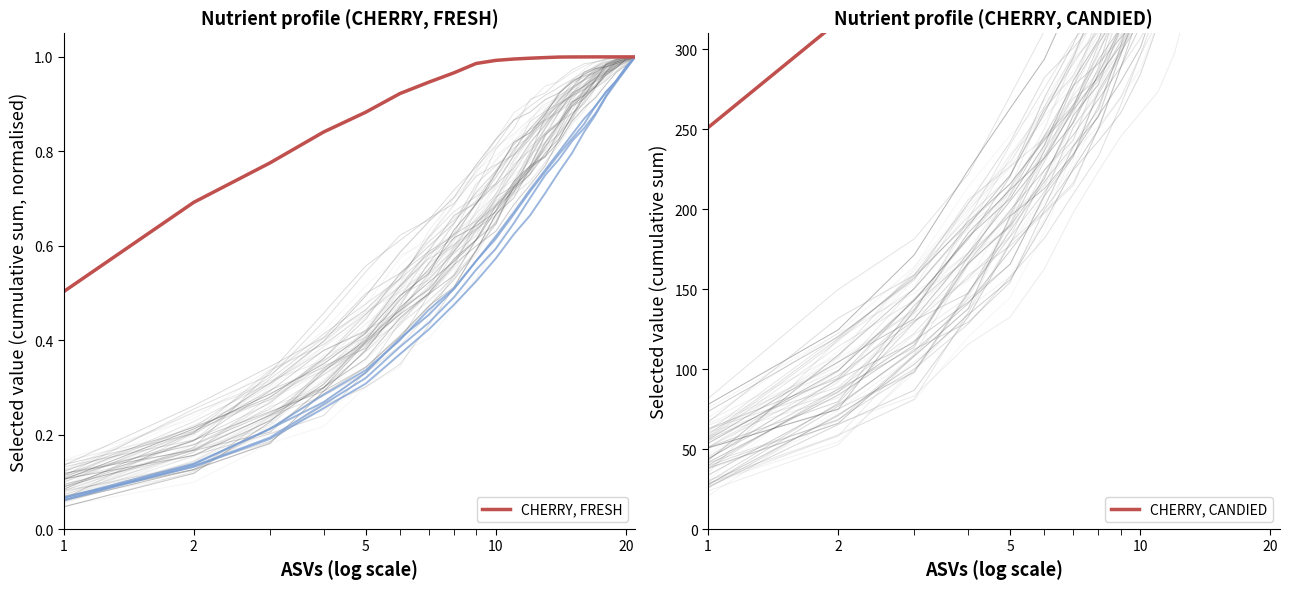

At which label does CHERRY, CANDIED first exceed 468?

10